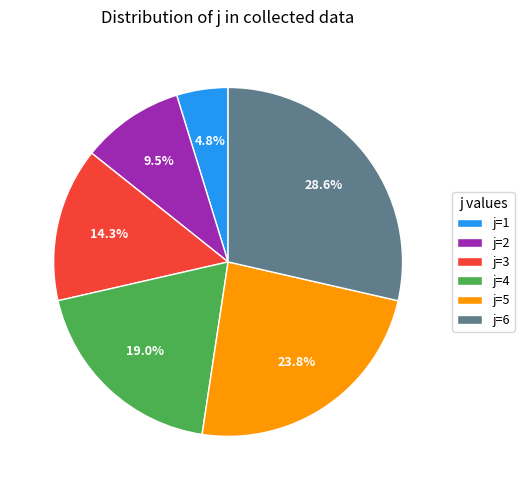

What is the largest slice in the pie chart?

j=6